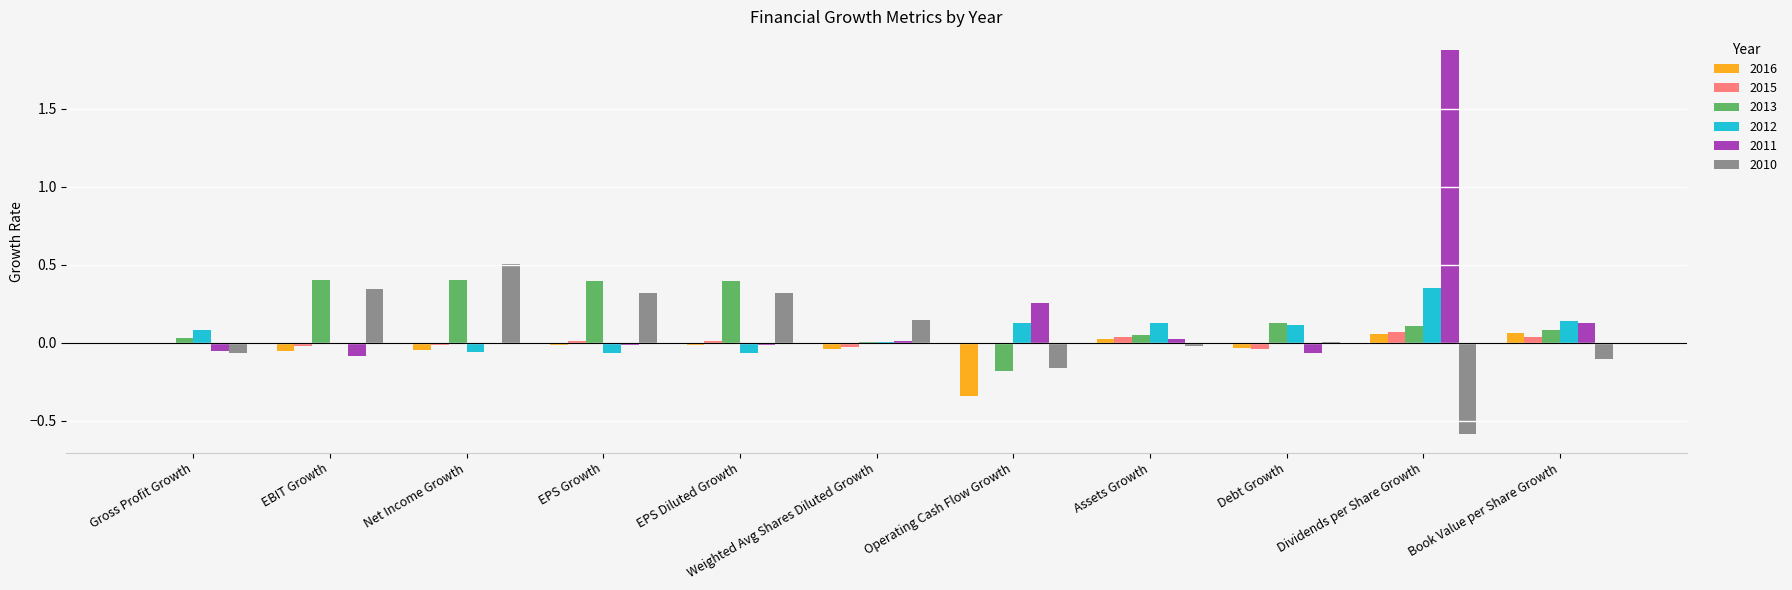

What are all the series names shown in the legend?

2016, 2015, 2013, 2012, 2011, 2010